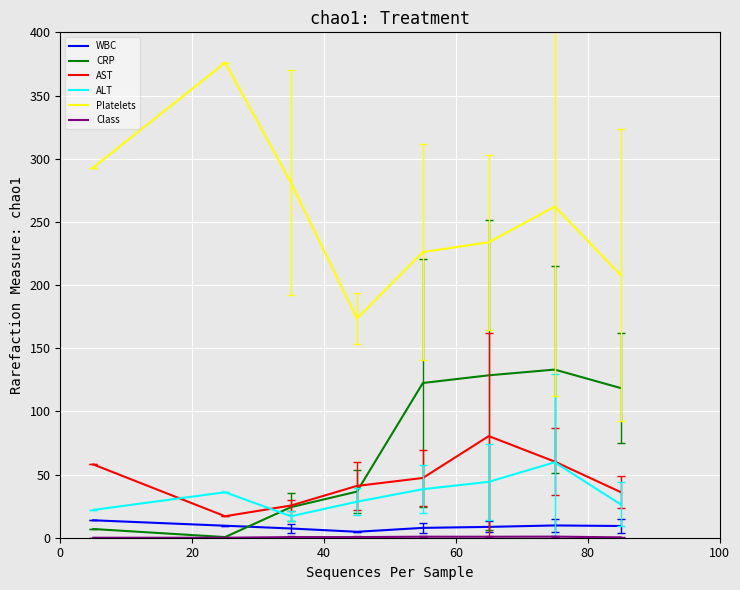

What is the maximum value shown in the chart?

376.0